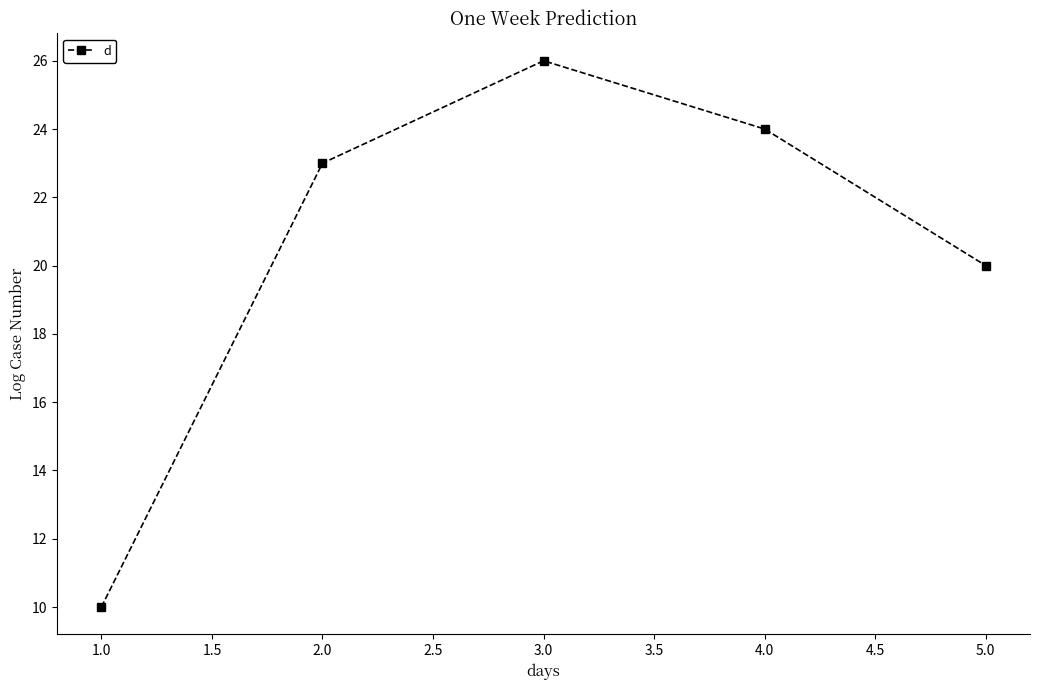

What is the difference between the second highest and minimum values?

14